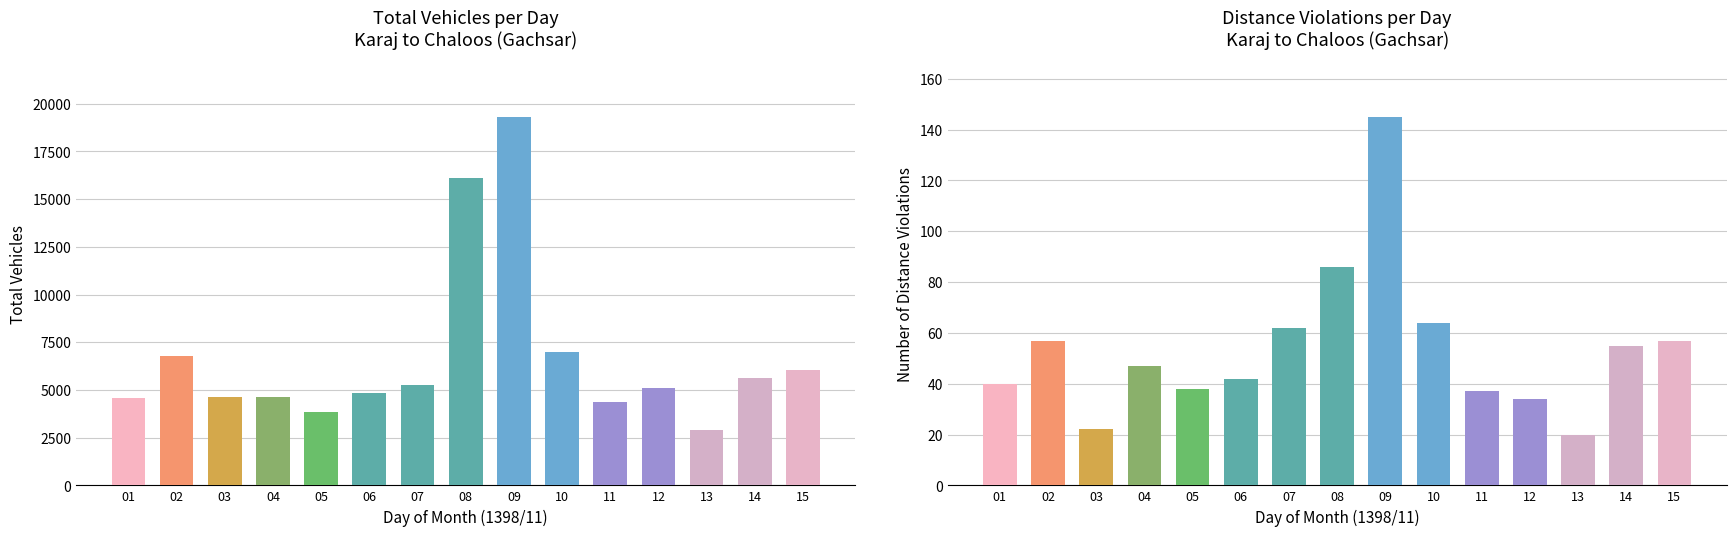

Reading right to left, transcribe all the data shown in this chart.

total_vehicles: 6065	5640	2889	5115	4386	6986	19312	16093	5276	4856	3821	4636	4647	6800	4604
distance_violation: 57	55	20	34	37	64	145	86	62	42	38	47	22	57	40